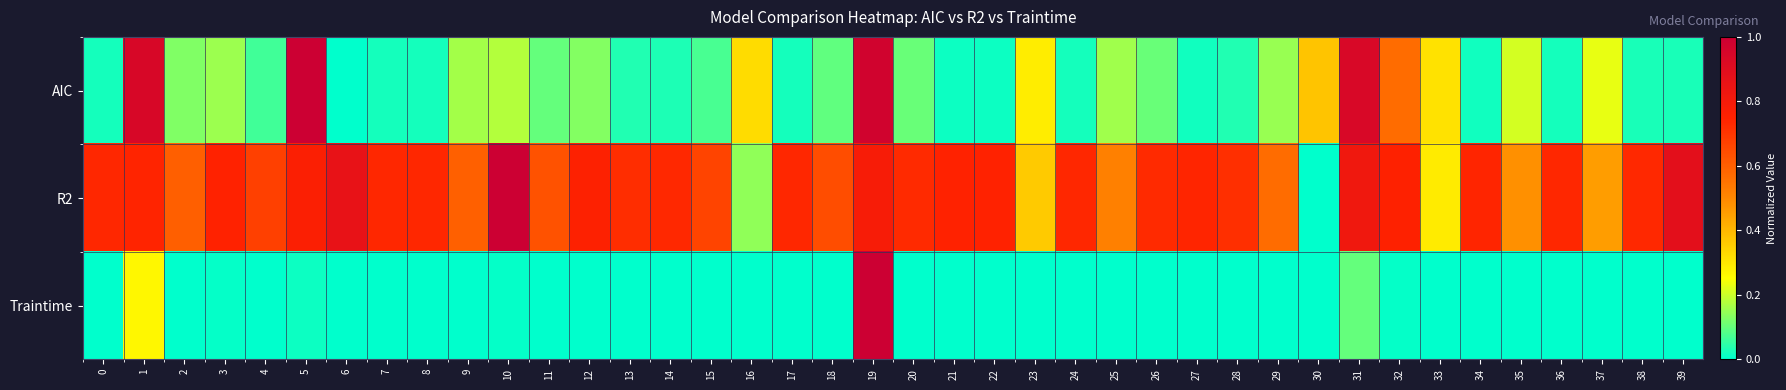

Reading left to right, list all the values displayed in this chart.

AIC: 0=0.0	1=0.9	2=0.1	3=0.2	4=0.1	5=1.0	6=0.0	7=0.0	8=0.0	9=0.2	10=0.2	11=0.1	12=0.1	13=0.0	14=0.0	15=0.1	16=0.3	17=0.0	18=0.1	19=1.0	20=0.1	21=0.0	22=0.0	23=0.3	24=0.0	25=0.2	26=0.1	27=0.0	28=0.0	29=0.1	30=0.4	31=0.9	32=0.6	33=0.3	34=0.0	35=0.2	36=0.0	37=0.2	38=0.0	39=0.0
R2: 0=0.7	1=0.7	2=0.6	3=0.7	4=0.7	5=0.8	6=0.9	7=0.7	8=0.7	9=0.6	10=1.0	11=0.6	12=0.8	13=0.7	14=0.7	15=0.7	16=0.1	17=0.7	18=0.6	19=0.8	20=0.7	21=0.7	22=0.7	23=0.4	24=0.7	25=0.5	26=0.7	27=0.7	28=0.7	29=0.6	30=0.0	31=0.8	32=0.8	33=0.3	34=0.7	35=0.5	36=0.7	37=0.5	38=0.7	39=0.9
Traintime: 0=0.0	1=0.3	2=0.0	3=0.0	4=0.0	5=0.0	6=0.0	7=0.0	8=0.0	9=0.0	10=0.0	11=0.0	12=0.0	13=0.0	14=0.0	15=0.0	16=0.0	17=0.0	18=0.0	19=1.0	20=0.0	21=0.0	22=0.0	23=0.0	24=0.0	25=0.0	26=0.0	27=0.0	28=0.0	29=0.0	30=0.0	31=0.1	32=0.0	33=0.0	34=0.0	35=0.0	36=0.0	37=0.0	38=0.0	39=0.0